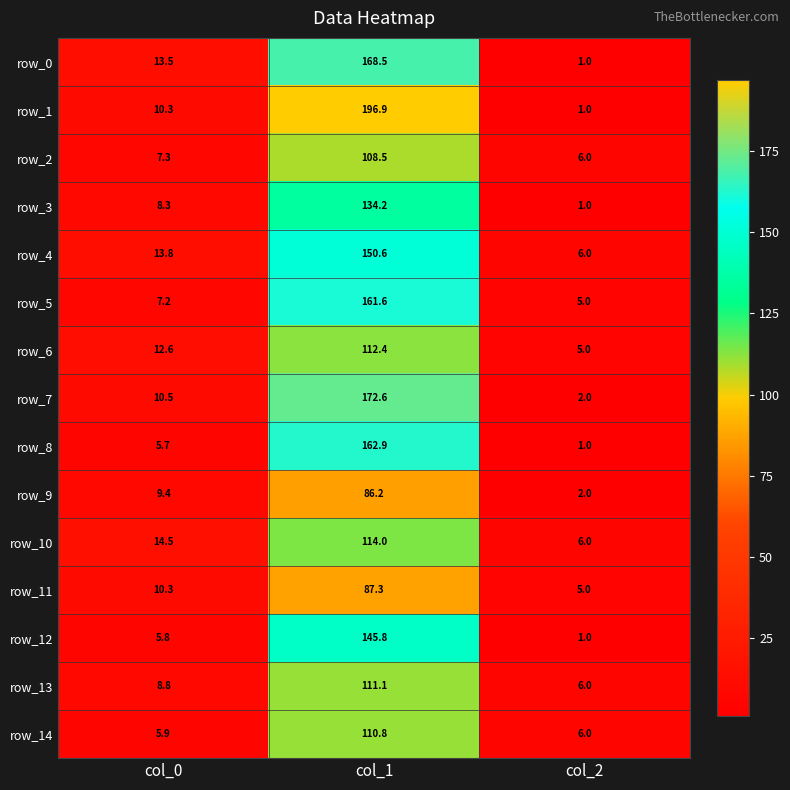

Between col_0 and col_1, which series saw the biggest shift?

row_1